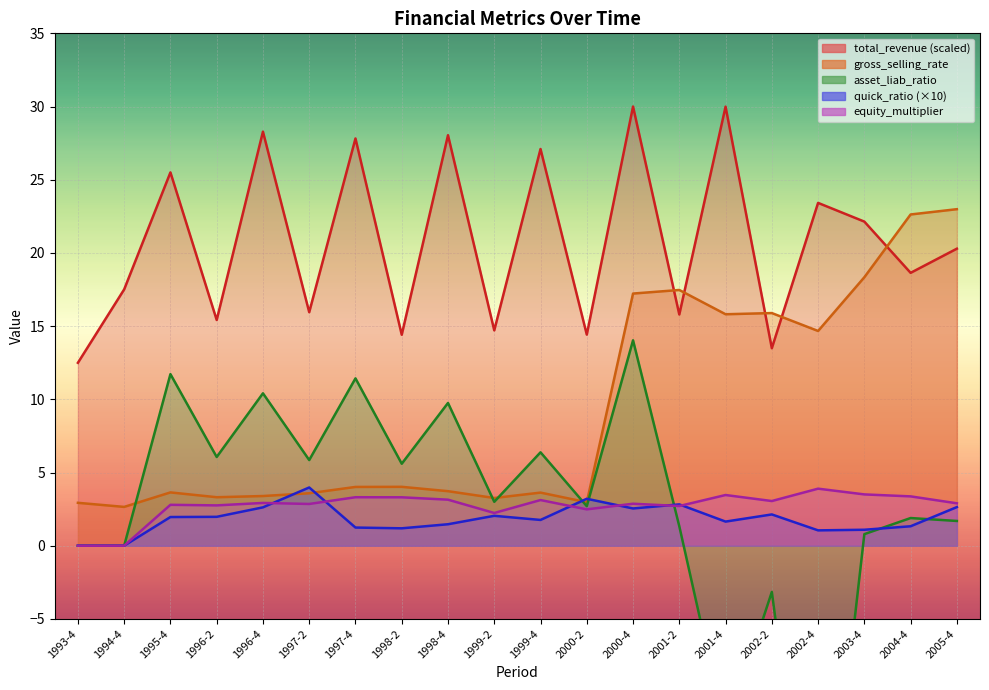

How many data points does each series have?

20